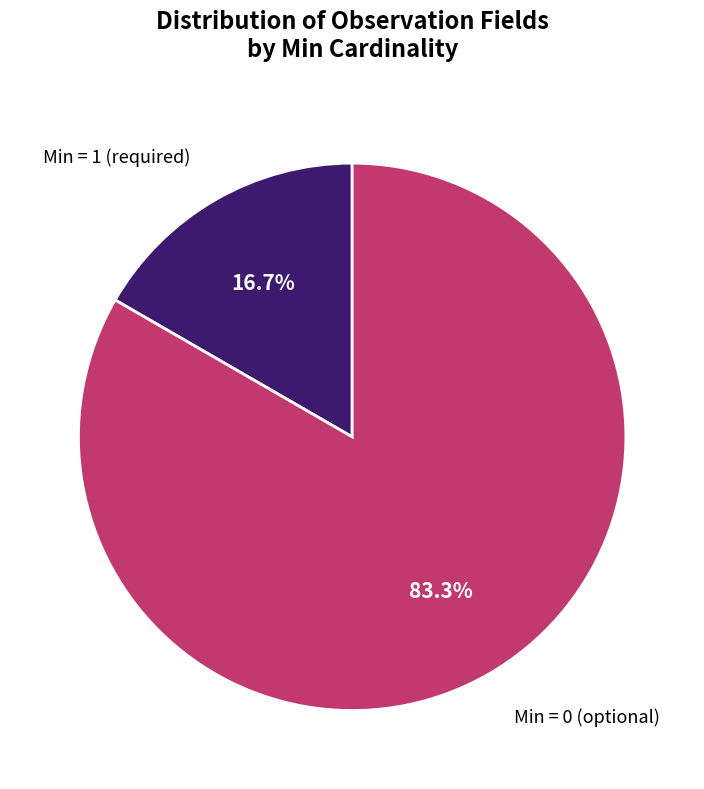

Which has a higher value, Min = 1 (required) or Min = 0 (optional)?

Min = 0 (optional)